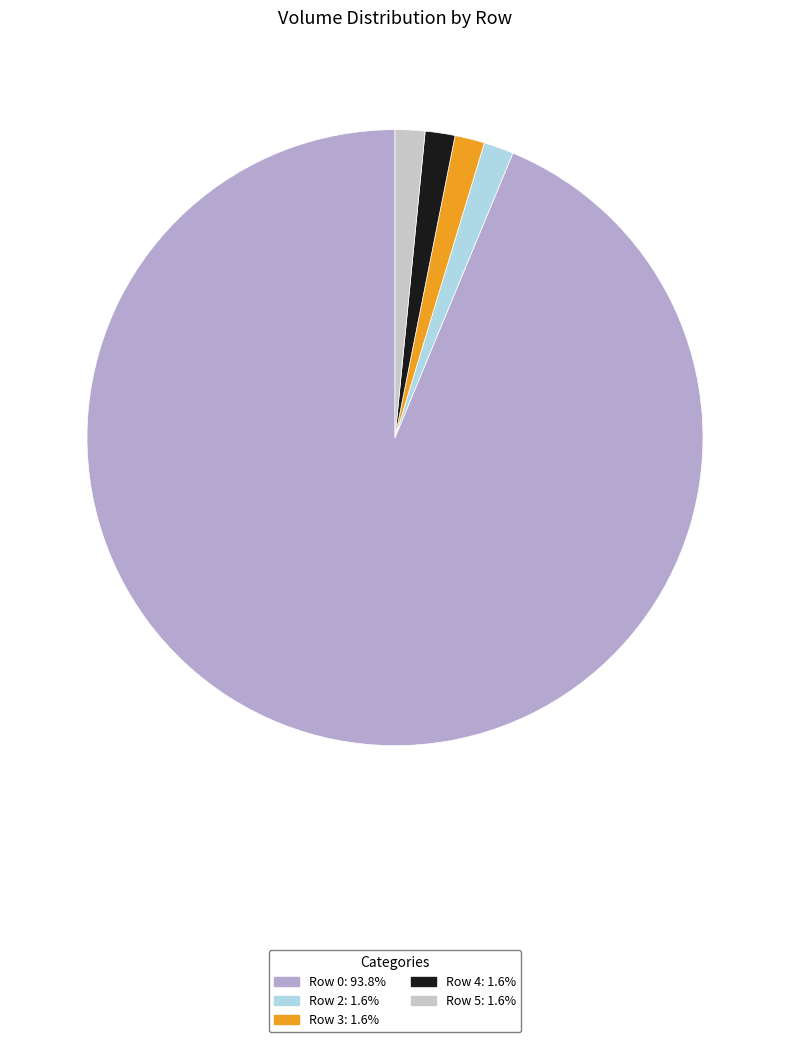

How many segments does this pie chart have?

5